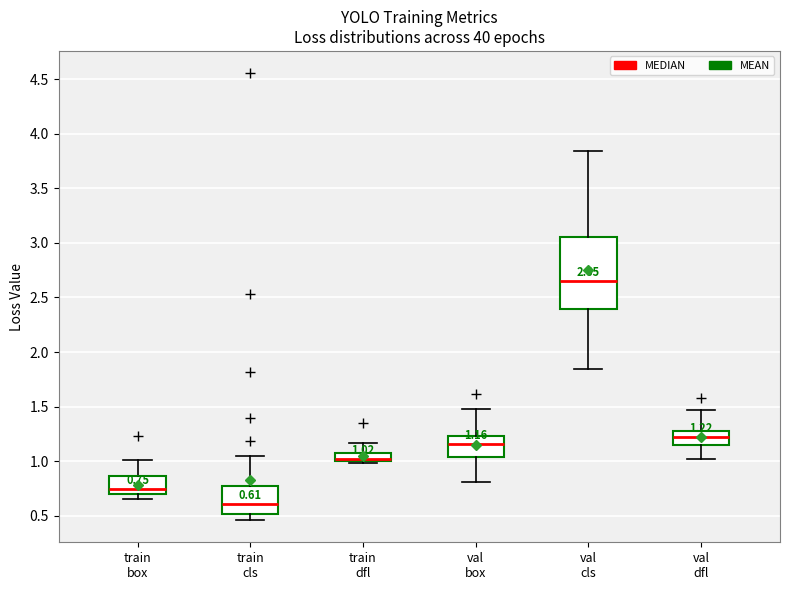

Comparing the boxes themselves (not the whiskers), which one is the tallest?

val cls